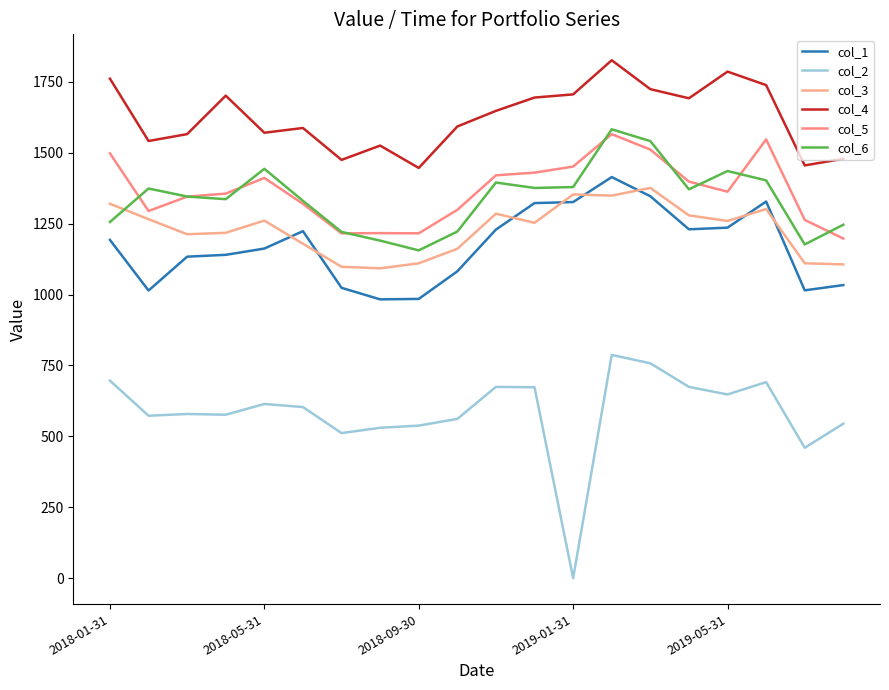

What is the value of the col_4 point at the 5th from the left?

1570.6